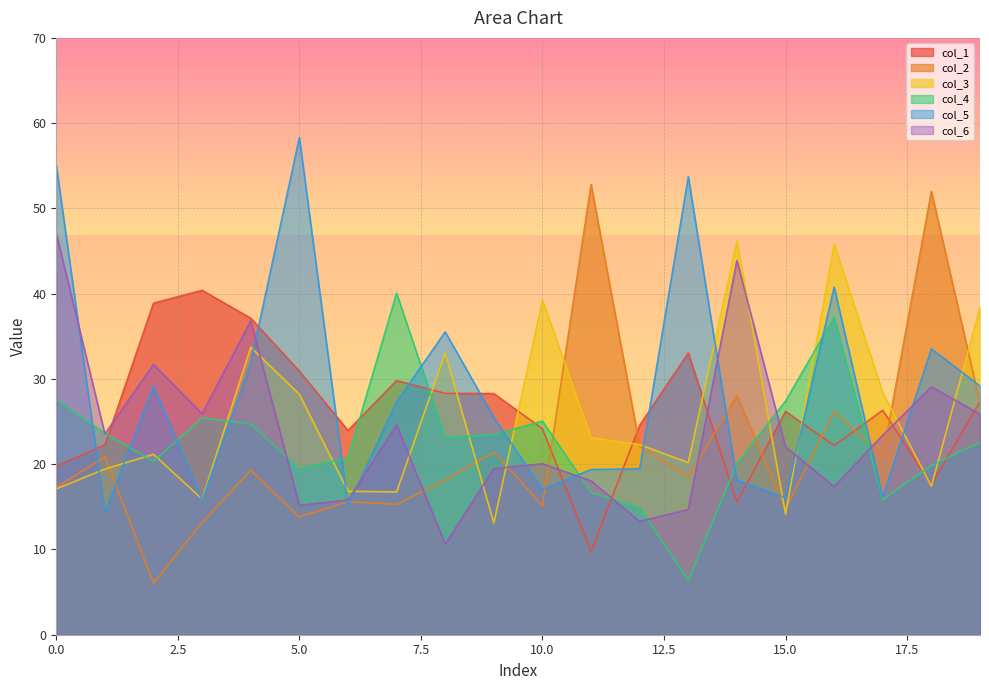

Is the value of col_4 at 18 greater than the value of col_3 at 13?

No